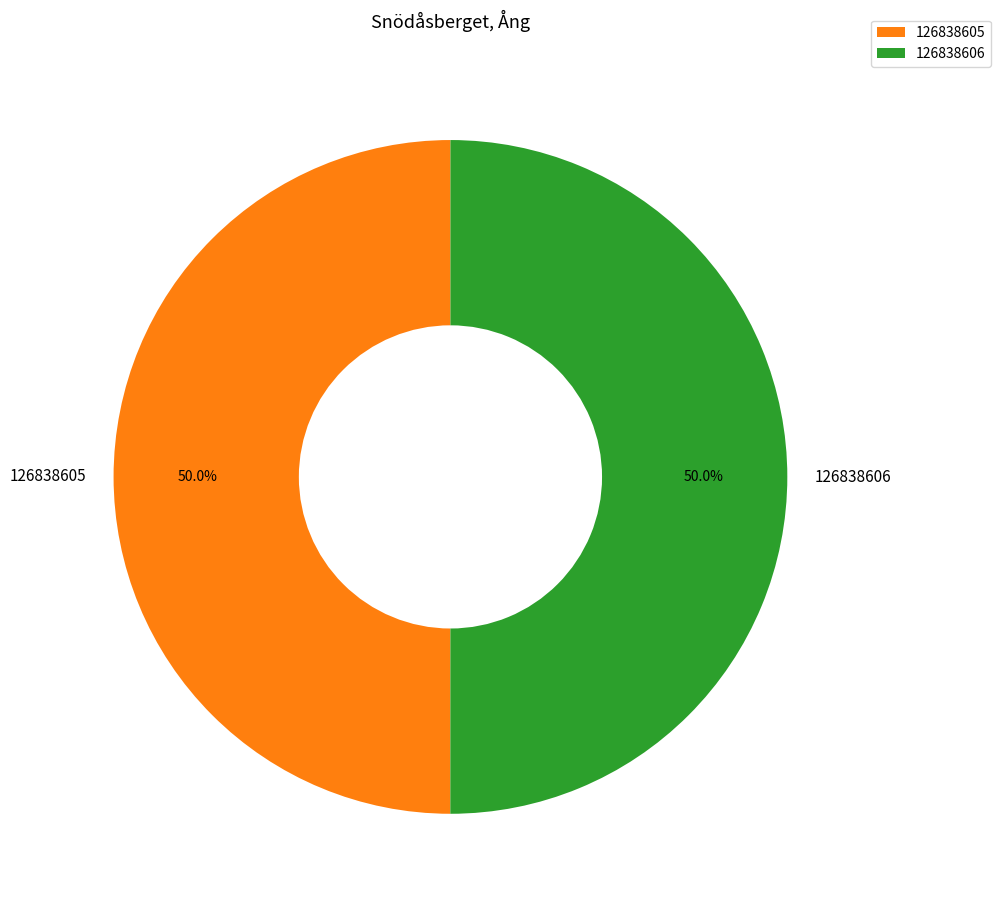

What percentage is the 126838605 slice, to the nearest percent?

50%